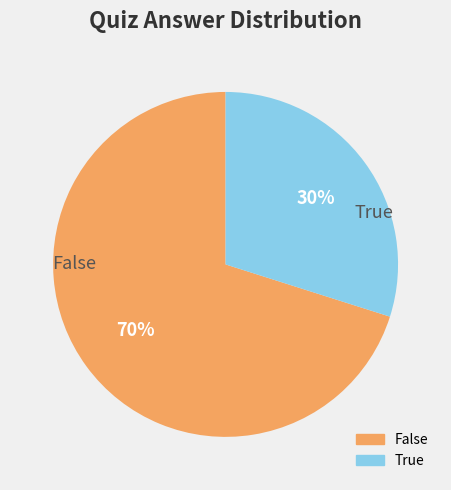

Is the sum of False and True greater than half?

Yes